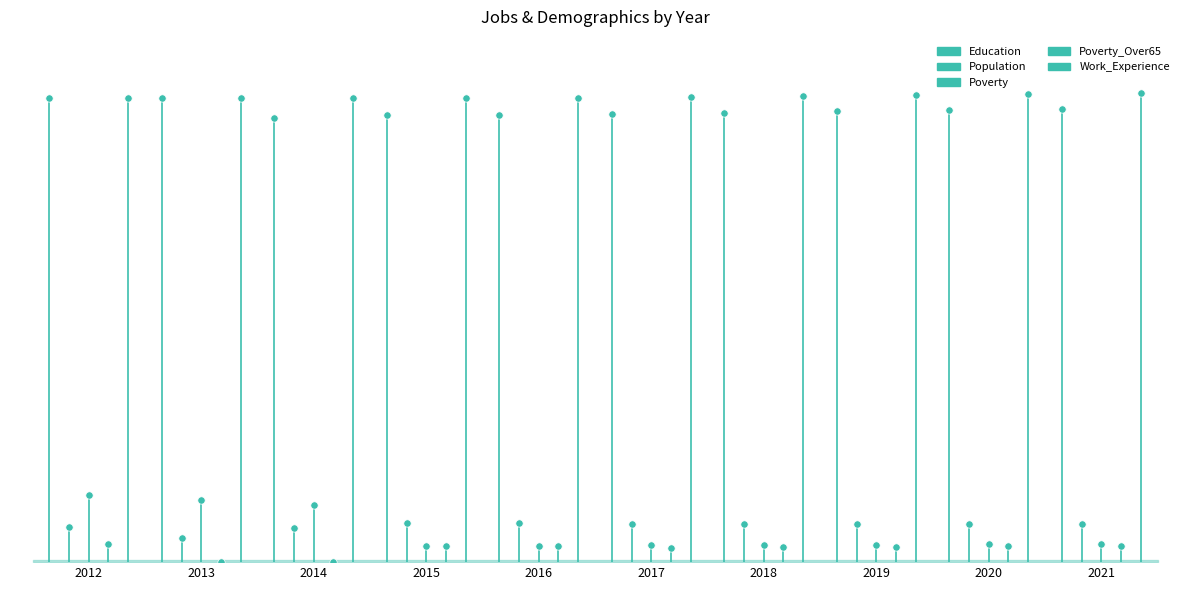

Is the value of Population at 2012 greater than the value of Education at 2013?

No